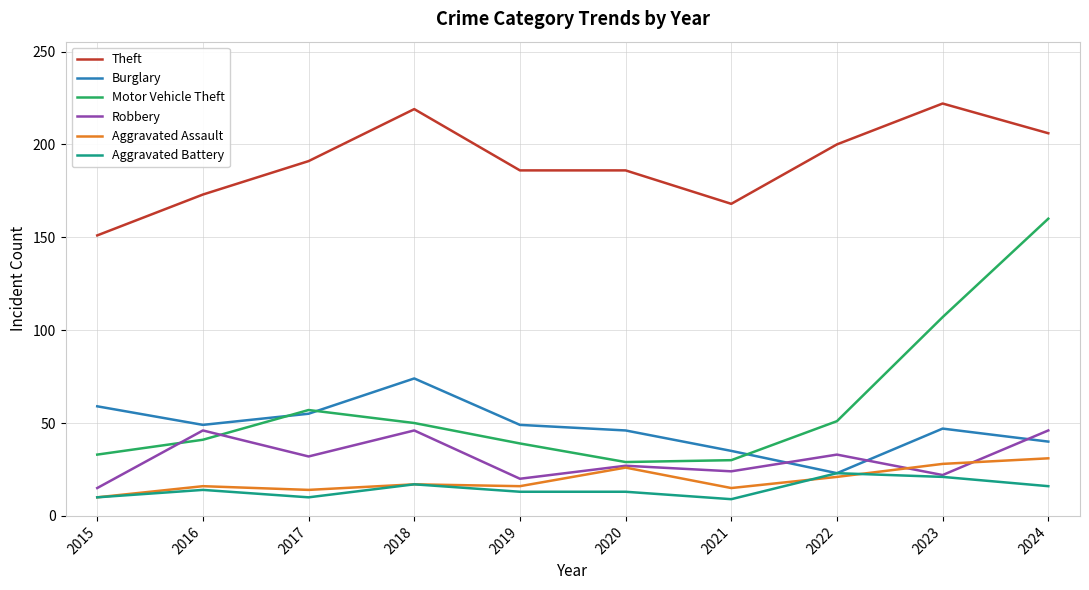

What is the difference between the Aggravated Battery values at 2023 and 2015?

11